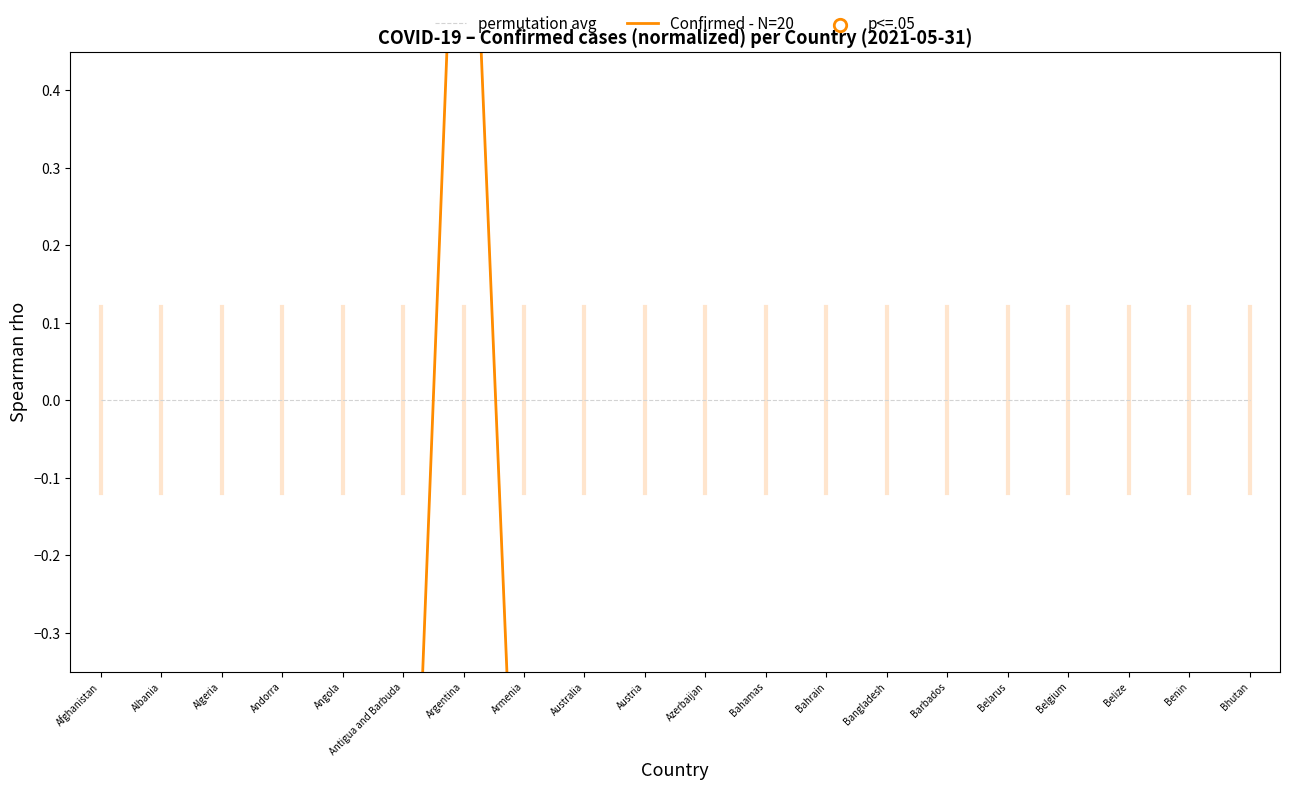

Which series reaches the maximum Y coordinate?

Confirmed